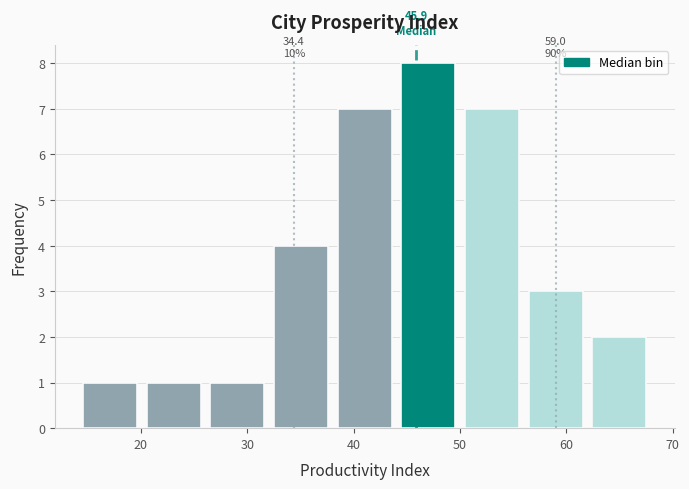

Which range on the x-axis has the tallest bar?

44 to 50